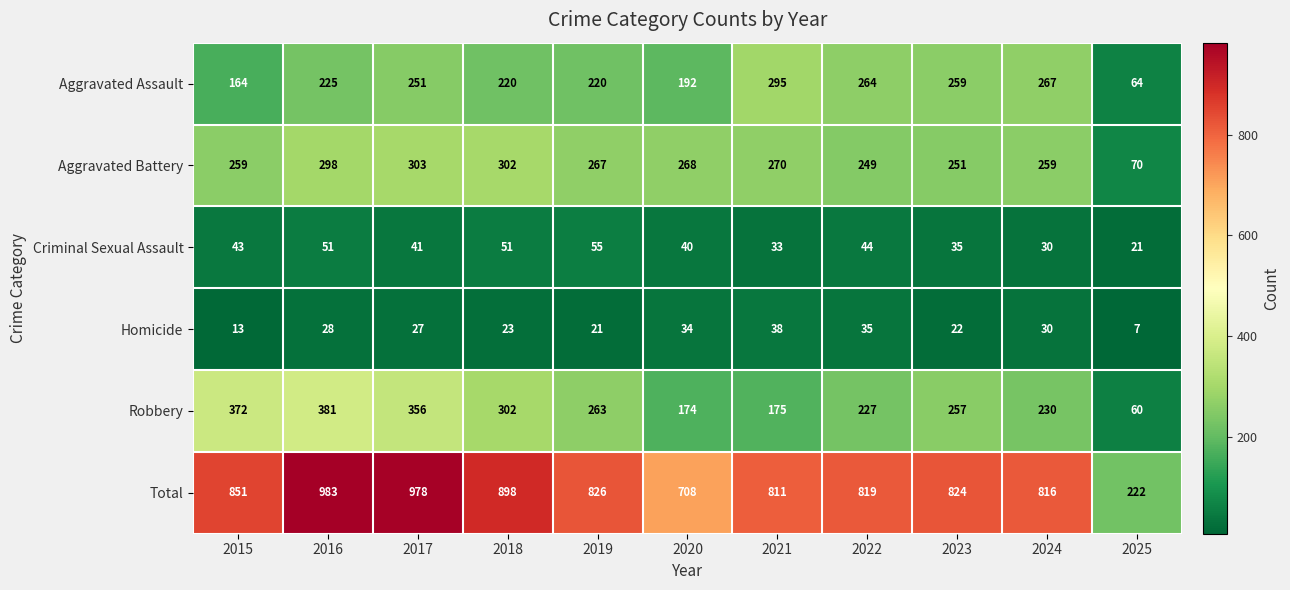

At how many categories does at least one series exceed 141?

11